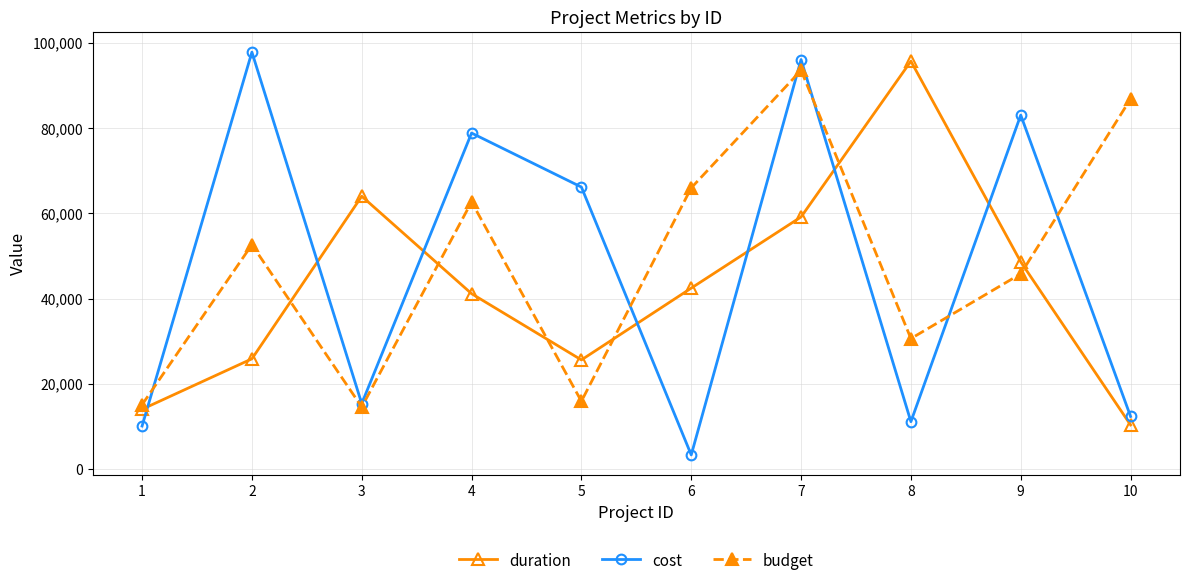

Is it true that cost equals 16236 at 8?

False